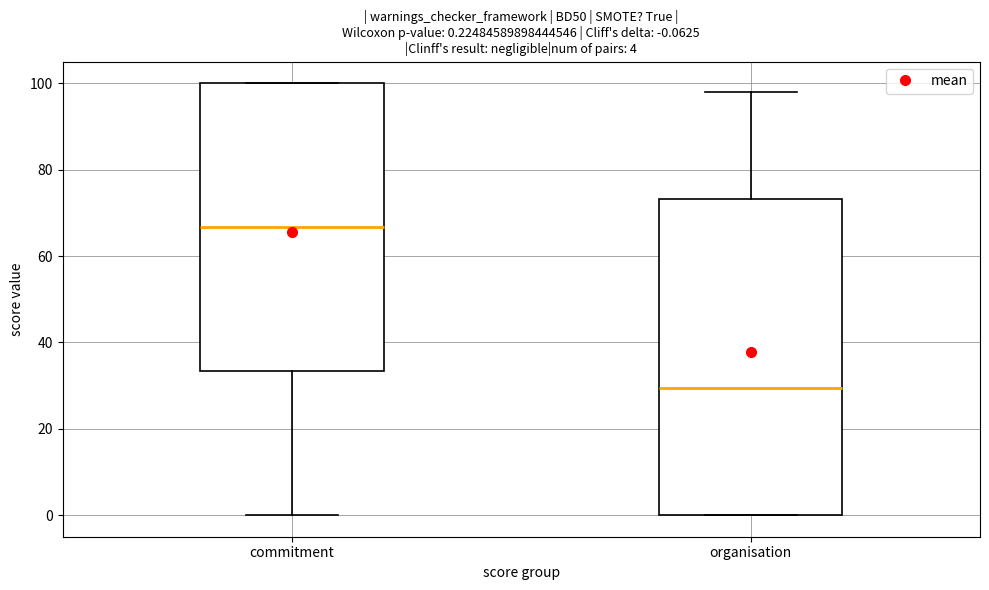

Which box has the highest median line?

commitment